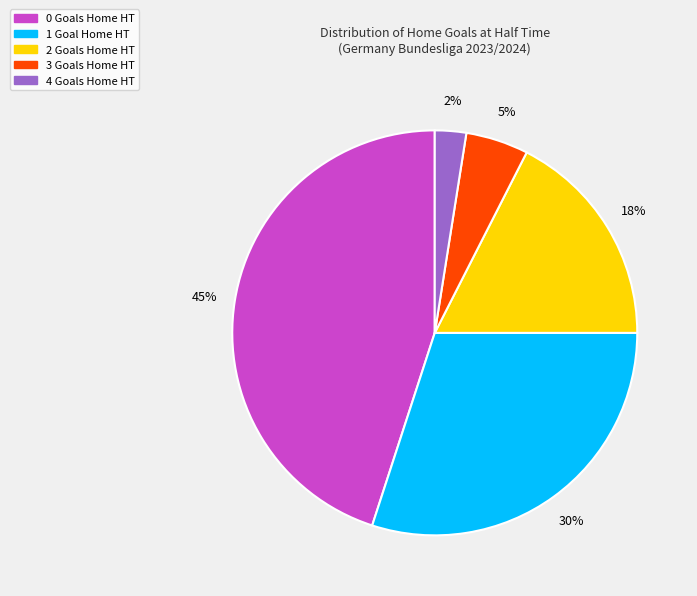

Between 1 Goal Home HT and 0 Goals Home HT, which is larger?

0 Goals Home HT